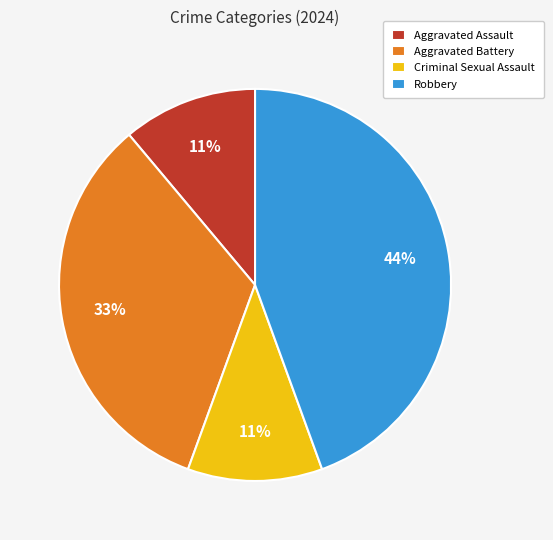

To the nearest percent, what is the combined percentage of Criminal Sexual Assault and Aggravated Assault?

22%